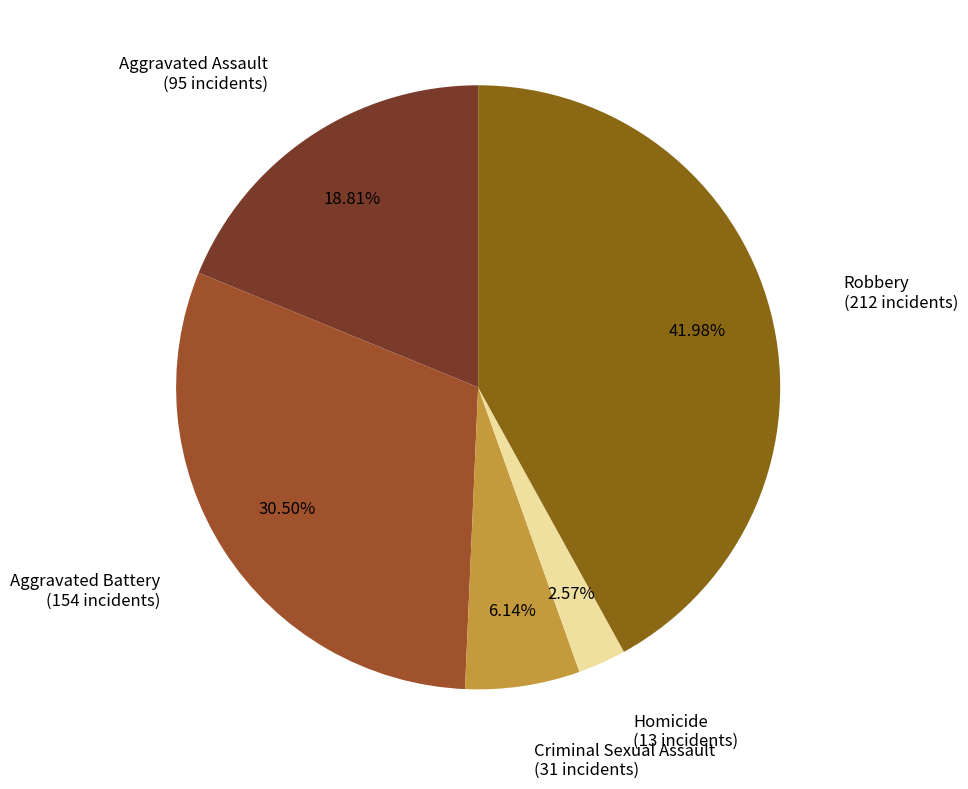

Rank the categories by value from highest to lowest.

Robbery, Aggravated Battery, Aggravated Assault, Criminal Sexual Assault, Homicide